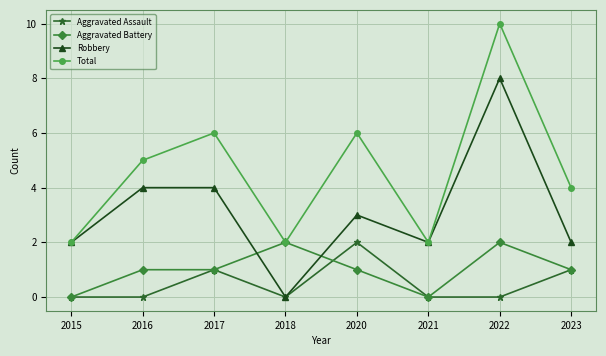

What is the difference between the highest and lowest values at 2021?

2